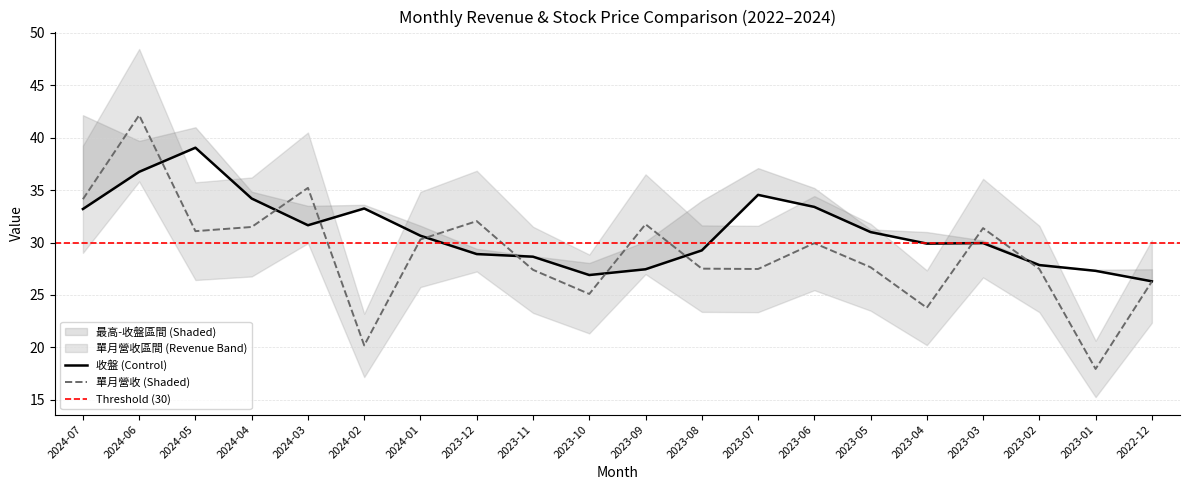

At which category does 收盤 reach its first local peak?

2024-05